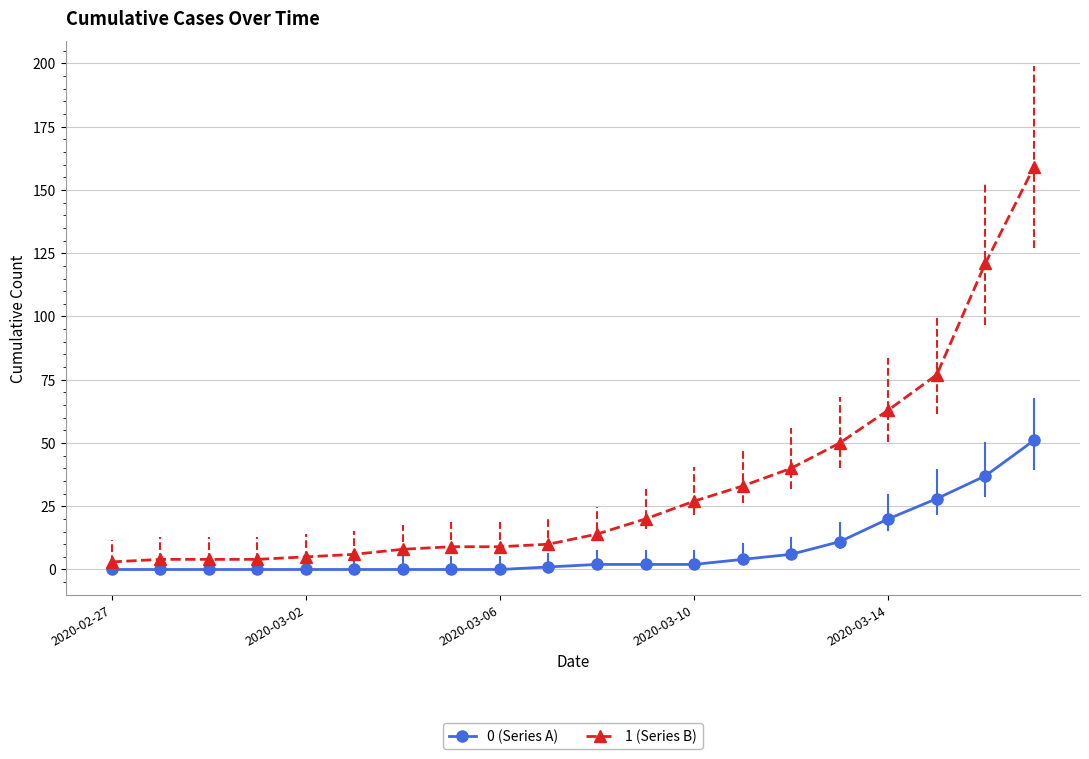

How many lines are shown in the chart?

2